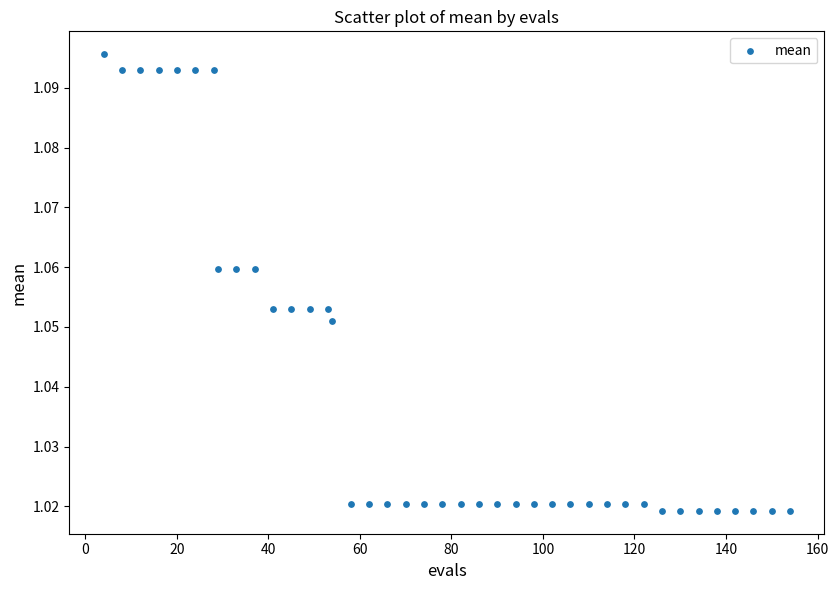

What is the range of X values (max minus min)?

150.0